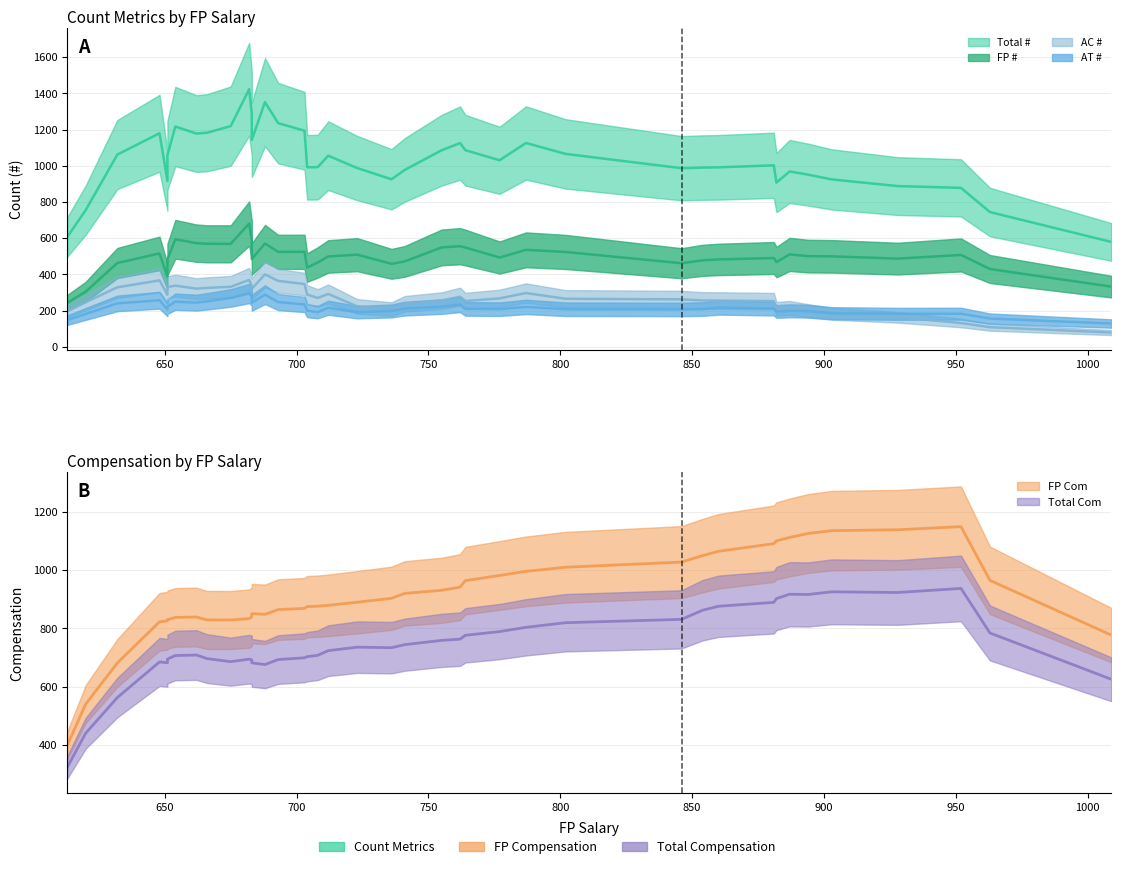

After their last crossing, which series has the higher values: fp_# or to_com?

to_com